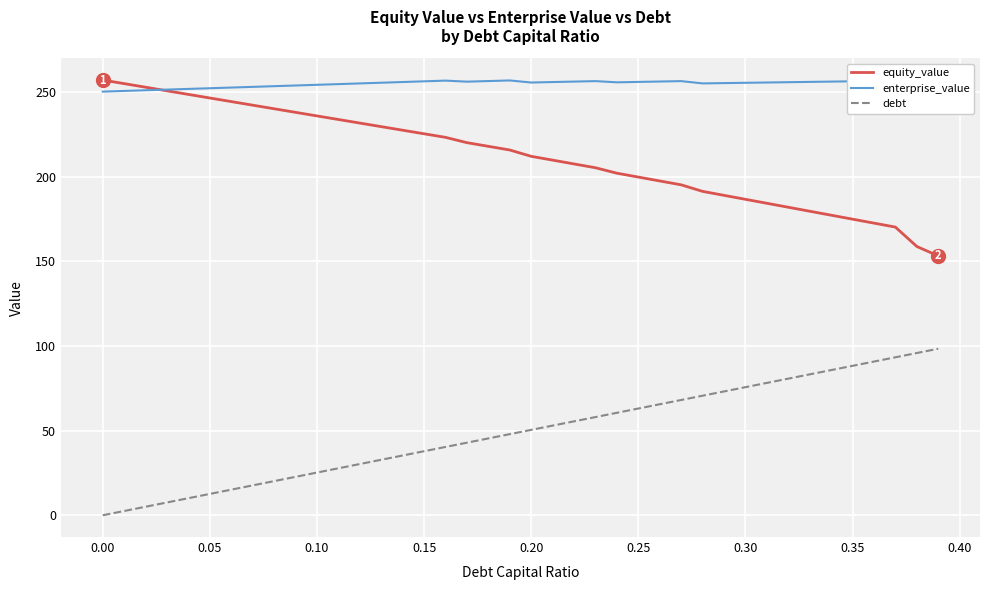

The debt series shows 0.0 at 0.00. True or false?

True